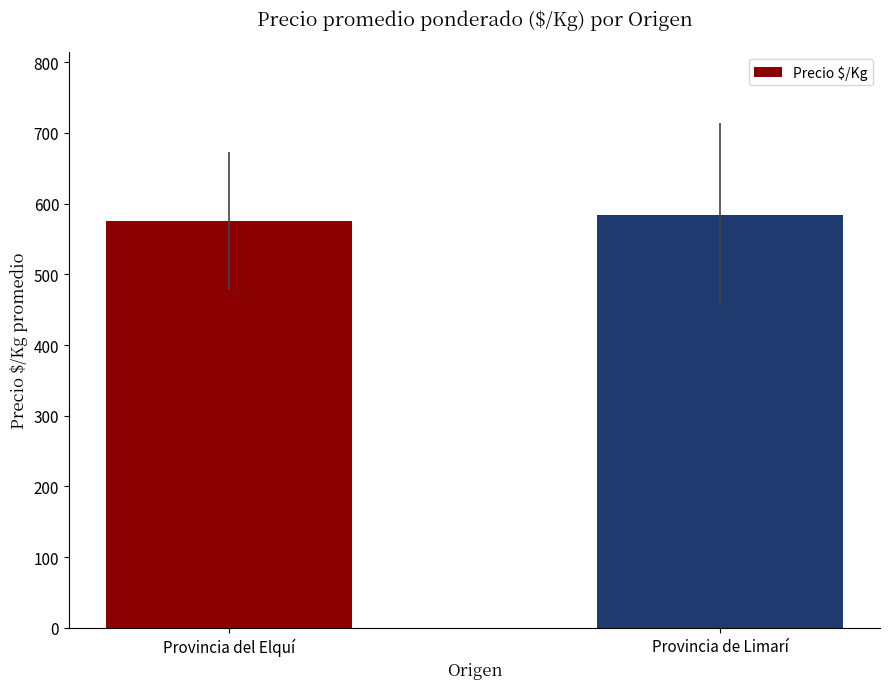

Which label corresponds to the largest value in the chart?

Provincia de Limarí